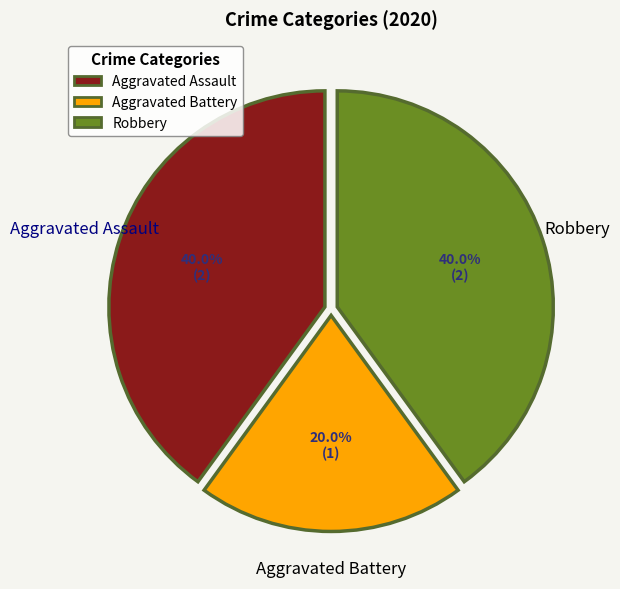

To the nearest percent, what is the combined percentage of Robbery and Aggravated Battery?

60%